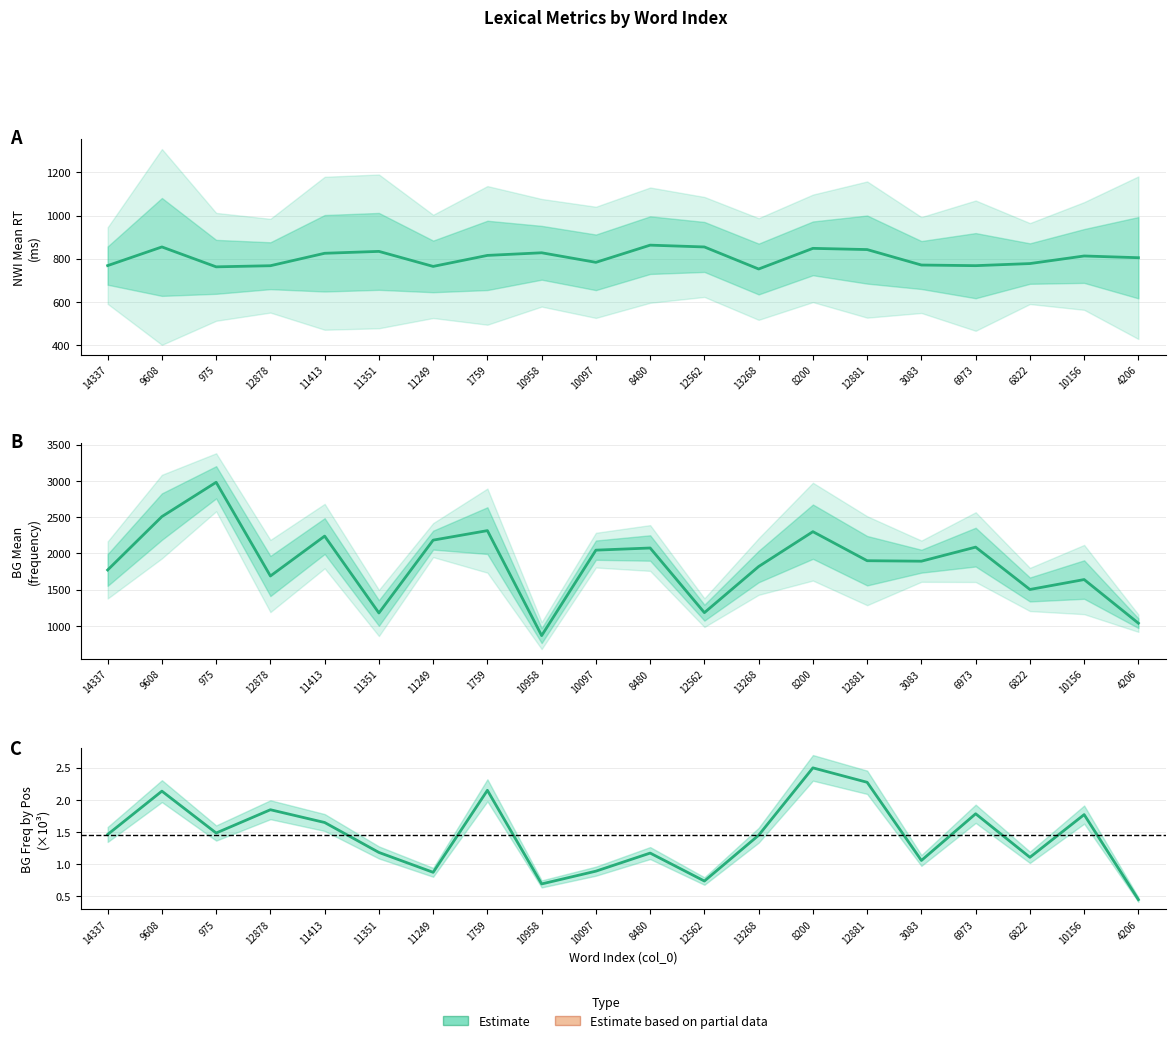

True or false: BG_Mean and BG_Freq_By_Pos (÷1000) intersect in this chart.

False